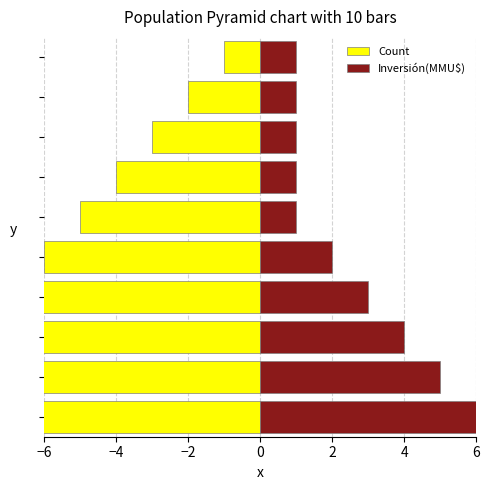

What is the difference between the maximum and second lowest values in the Count series?

14